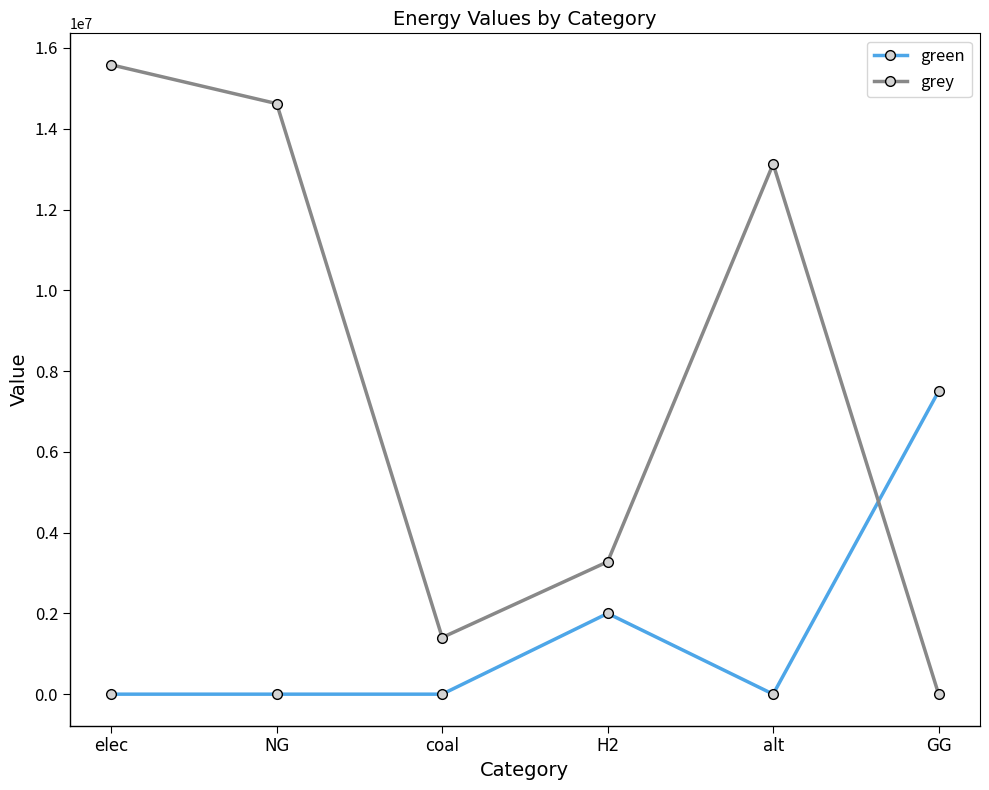

Is the value of green at GG greater than the value of grey at elec?

No